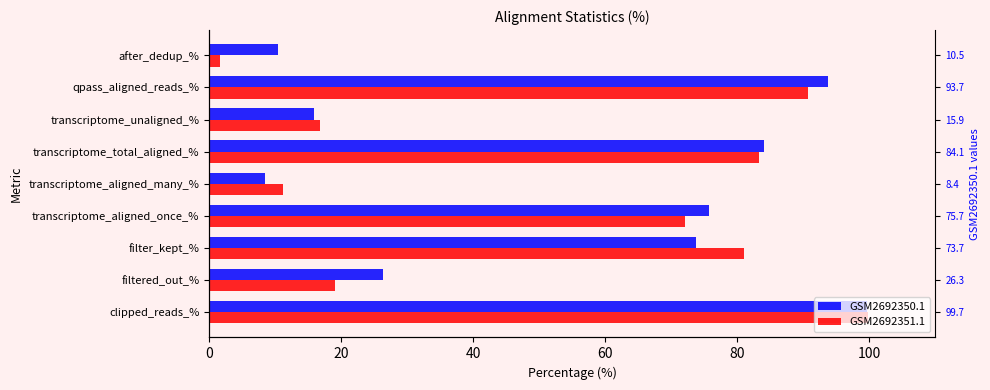

Are the bars grouped side by side (vs. stacked)?

Yes